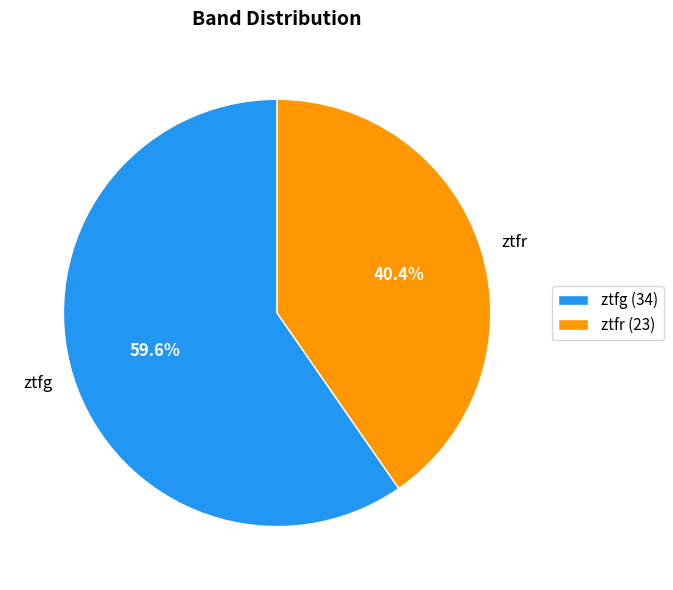

To the nearest percent, what percentage of the pie is ztfr?

40%